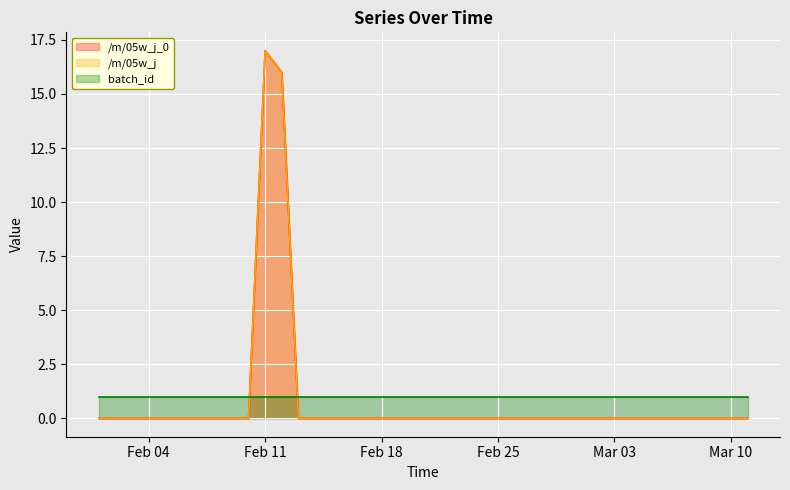

Which series has the largest range (max minus min)?

/m/05w_j_0